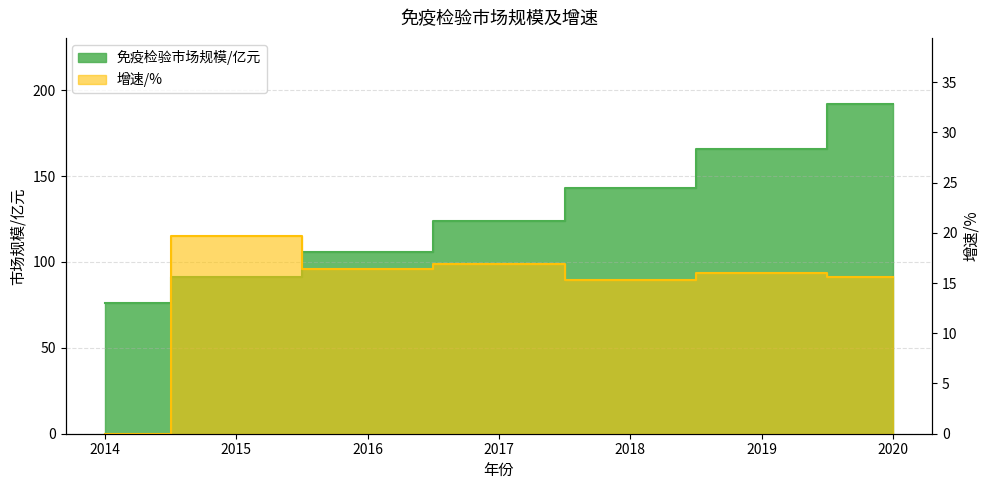

Rank the series by their average value, from lowest to highest.

增速/%, 免疫检验市场规模/亿元